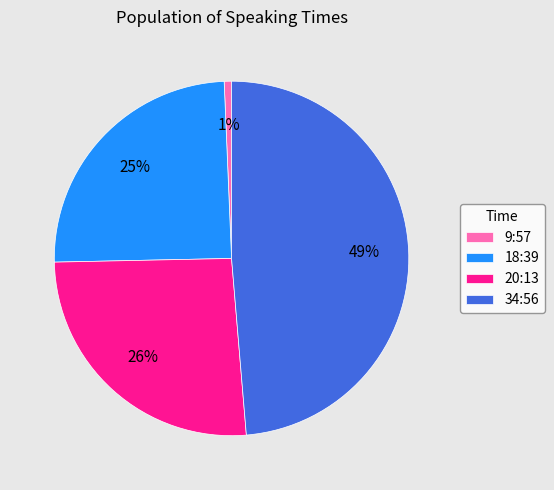

How many slices are in this pie chart?

4